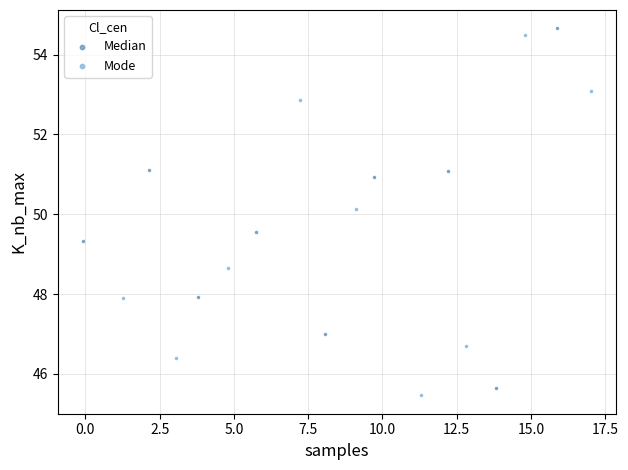

Which series contains the lowest Y value?

Mode